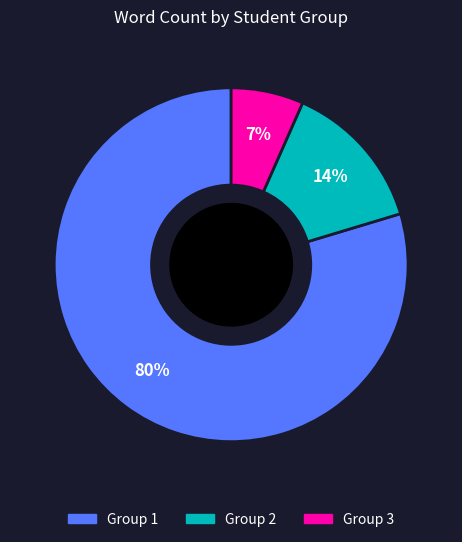

How many segments does this pie chart have?

3